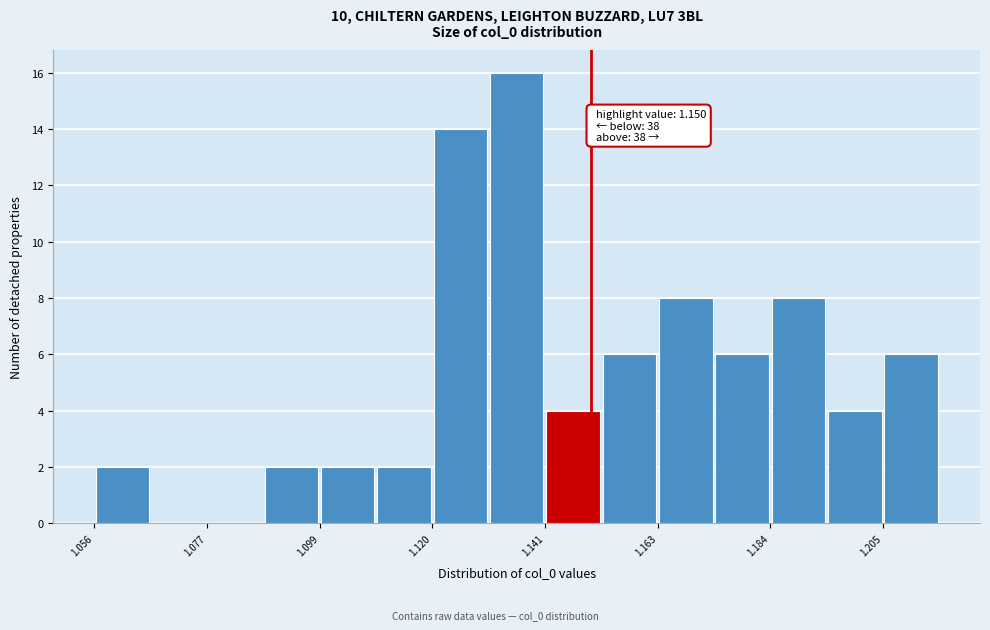

Around what value on the x-axis is the tallest bar? Give the approximate position of its centre, as read against the axis.

1.135